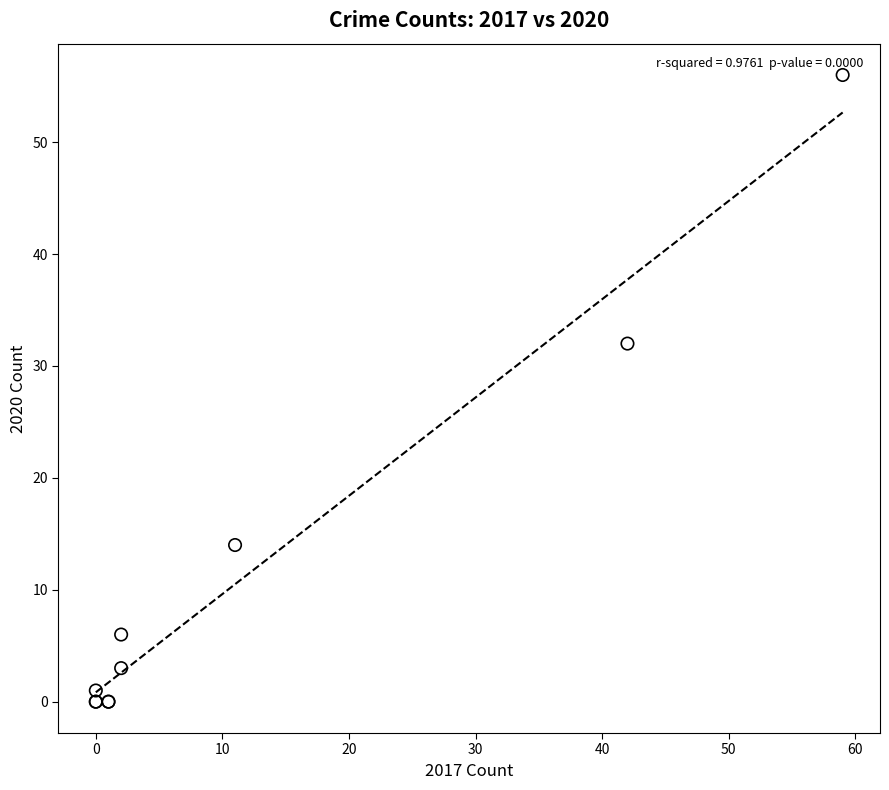

What Y value in the scatter plot is closest to 28?

32